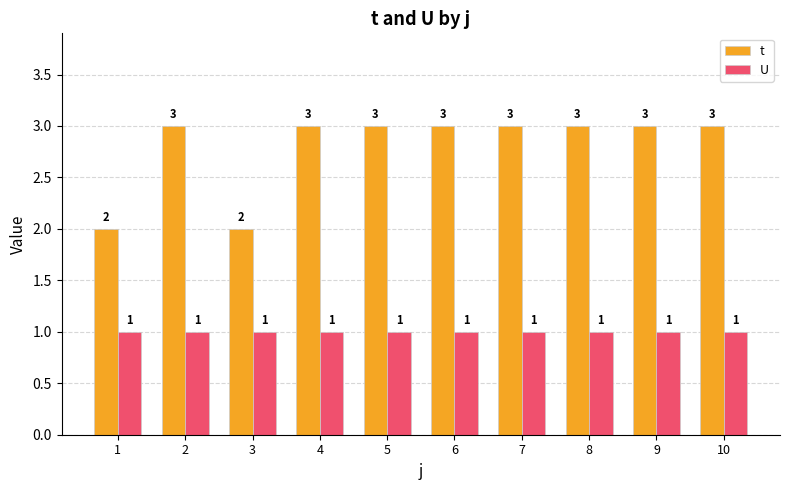

Is it true that U equals 0 at 6?

False